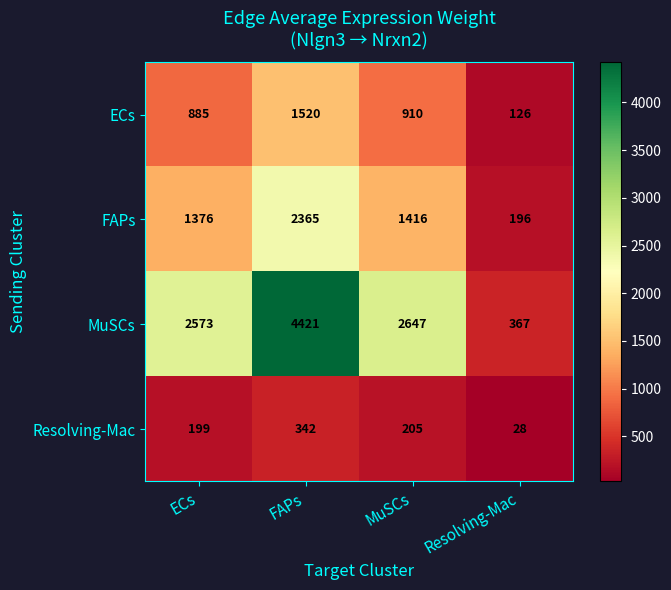

Which label corresponds to the largest value in the chart?

FAPs